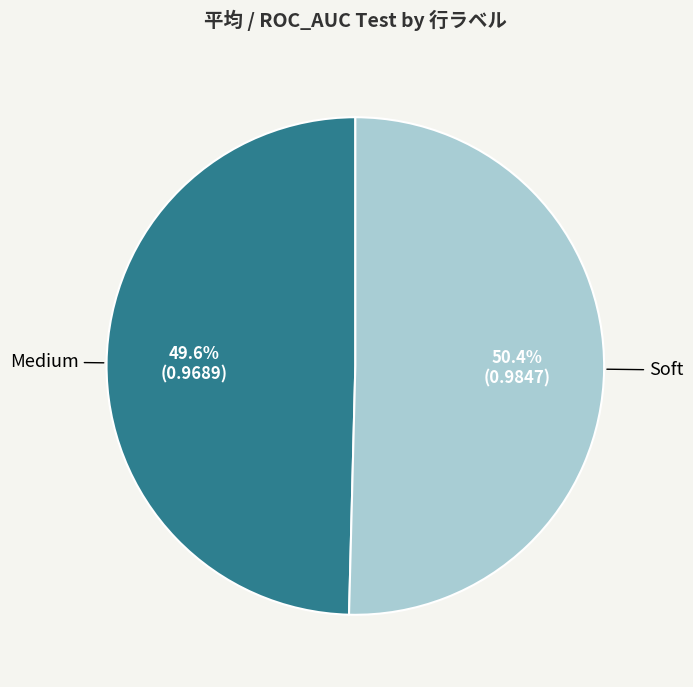

What percentage do Soft and Medium together represent?

100.0%